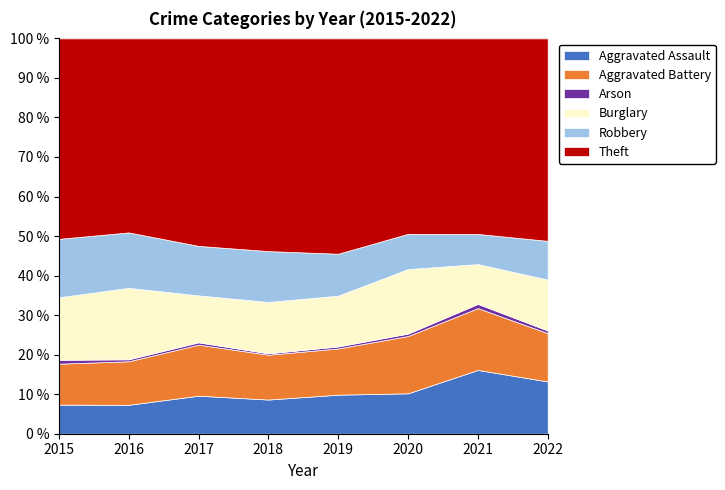

Count the number of categories in the chart.

8